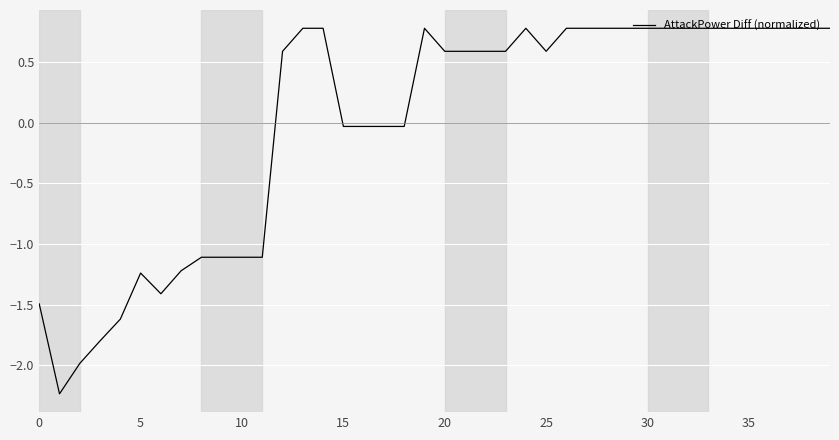

What is the greatest value displayed?

0.8